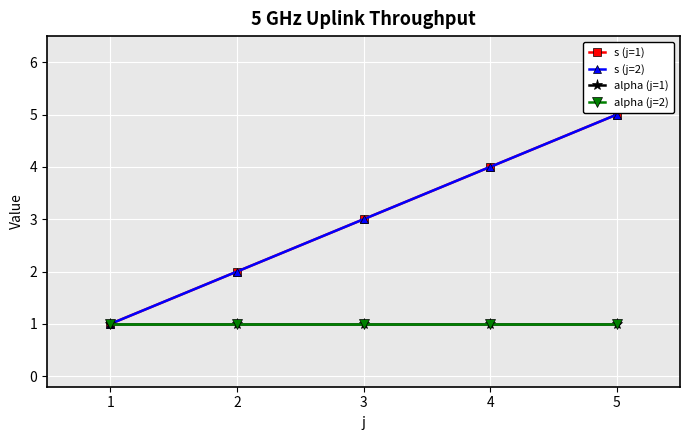

At which label is s (j=2) closest to 3?

3